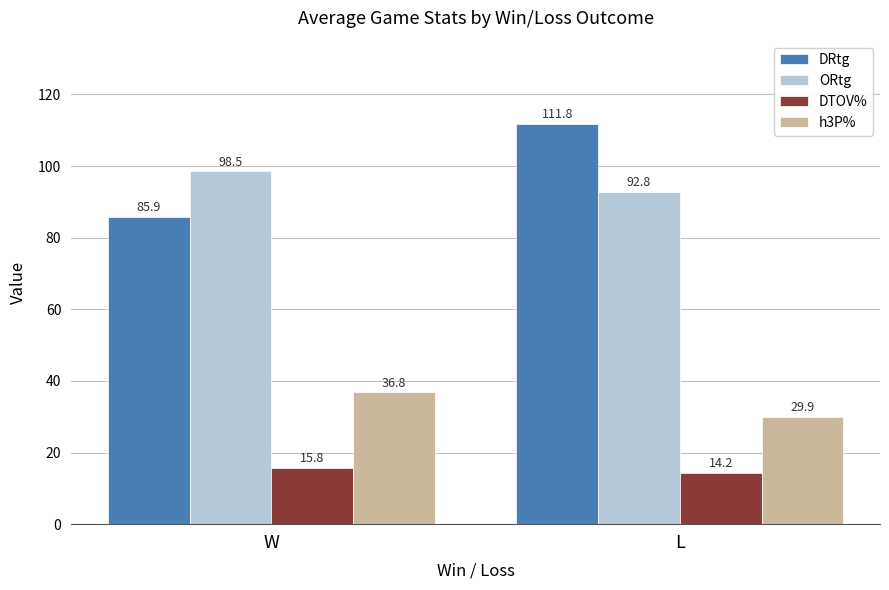

Which label corresponds to the largest value in the chart?

L